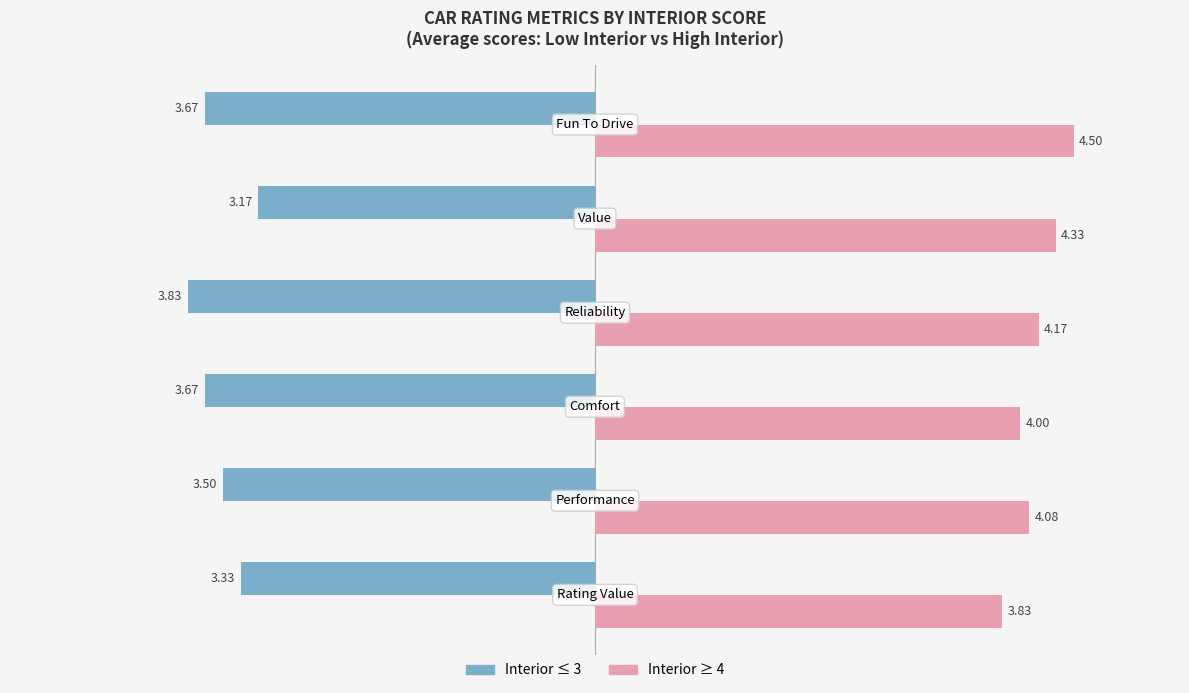

The value of Comfort at 2 is 3.7. True or false?

True